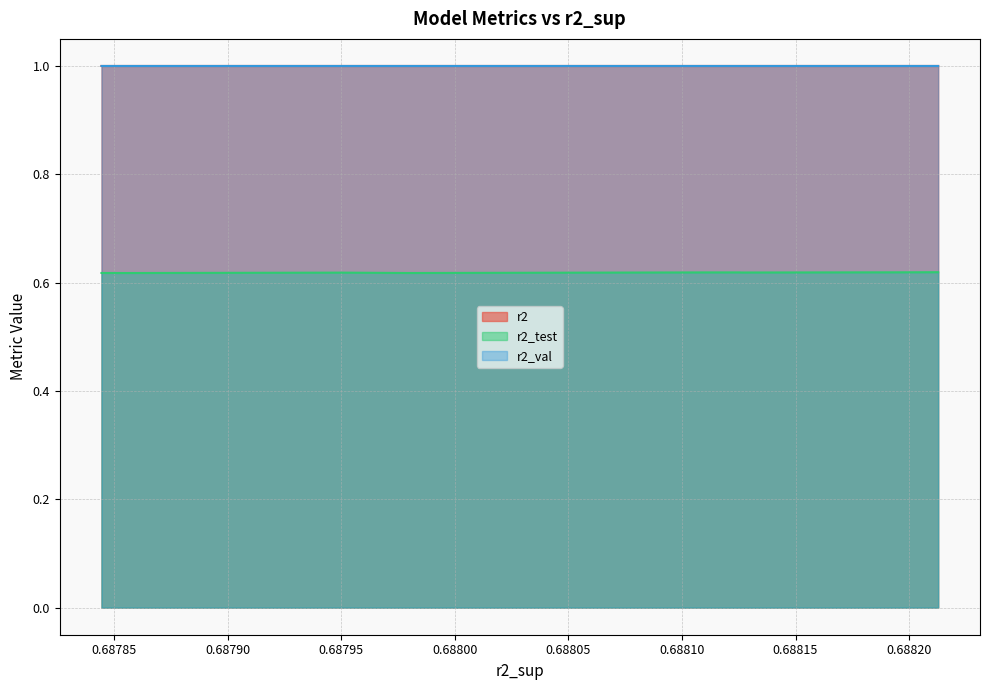

What is the maximum value shown in the chart?

1.0